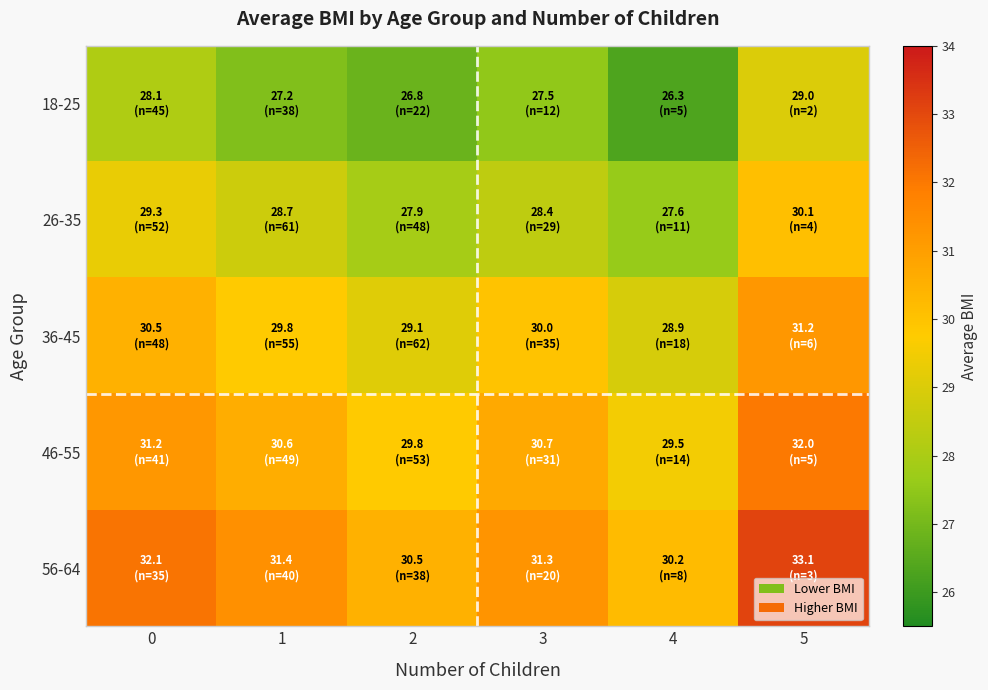

List the series in order of their overall mean, lowest first.

18-25, 26-35, 36-45, 46-55, 56-64